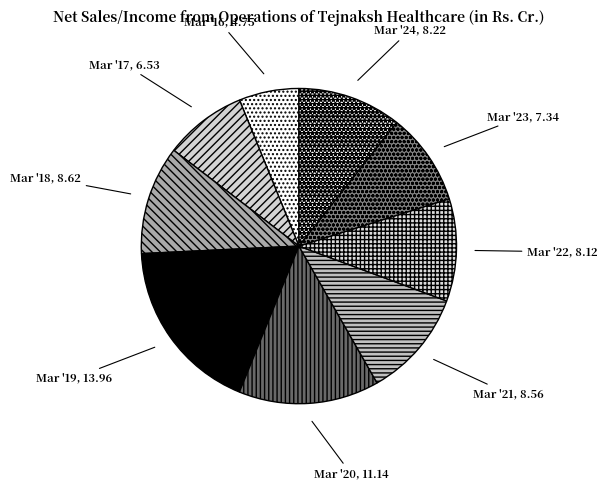

Combined, do Mar '19 and Mar '20 account for over 50%?

No